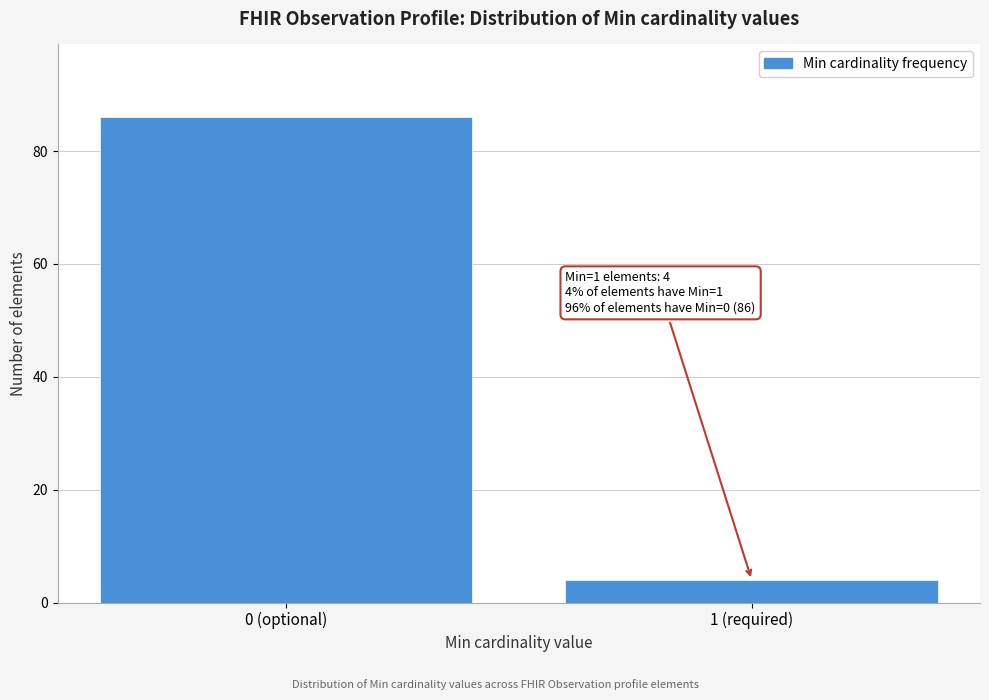

Reading right to left, transcribe all the data shown in this chart.

4	86